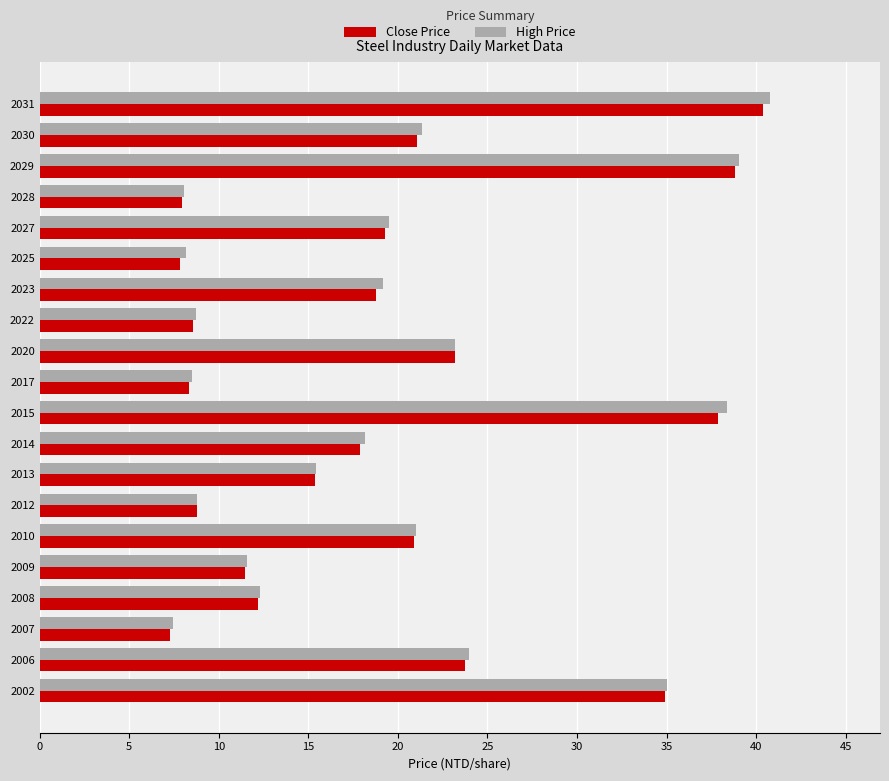

The value of High Price at 2030 is 21.4. True or false?

True